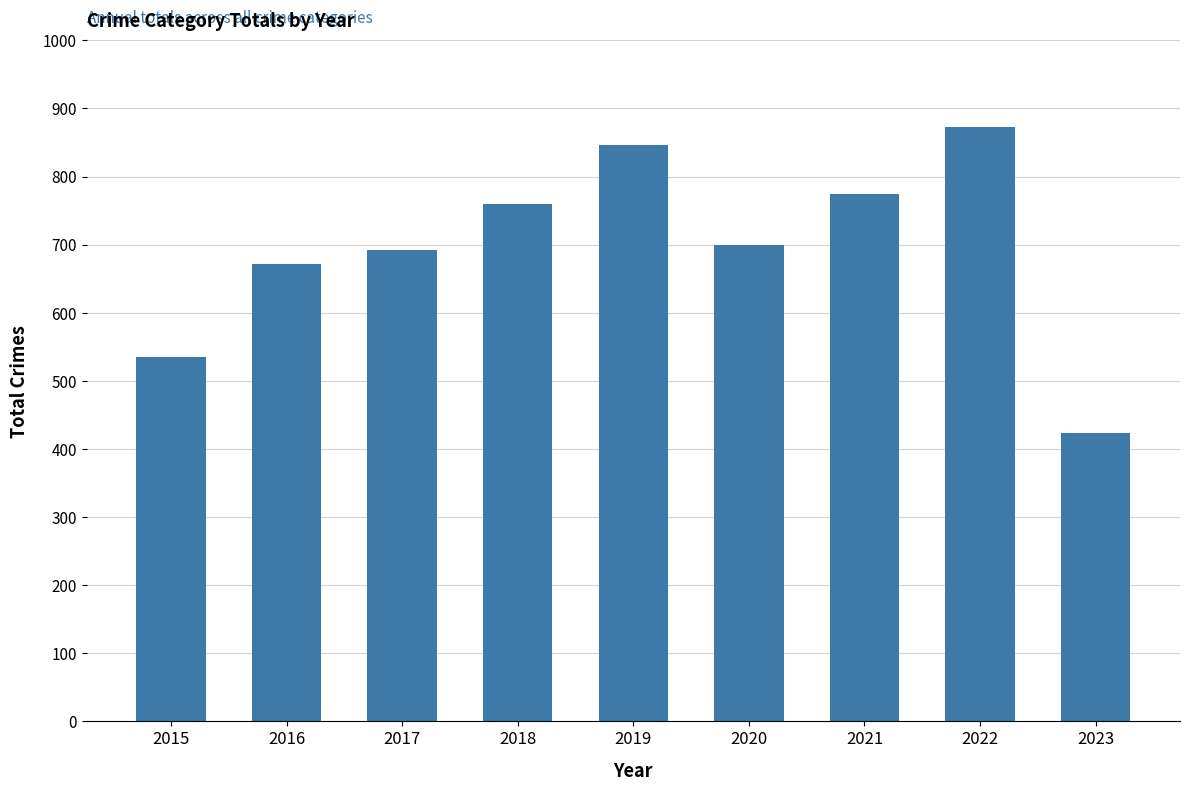

Which label corresponds to the largest value in the chart?

2022